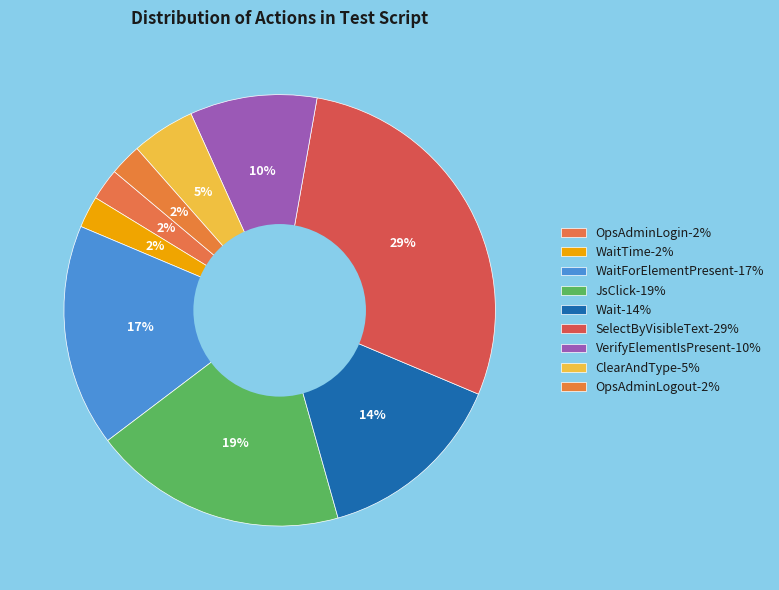

How many slices are in this pie chart?

9